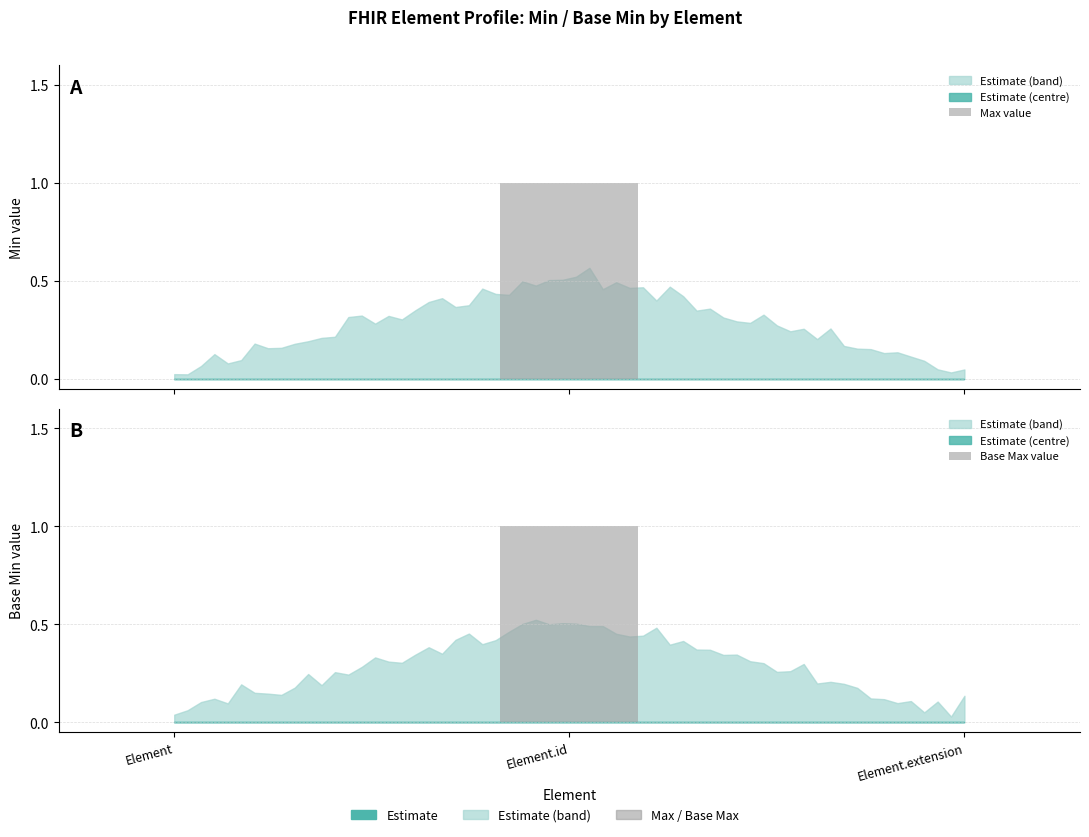

Does the chart contain stacked bars?

No